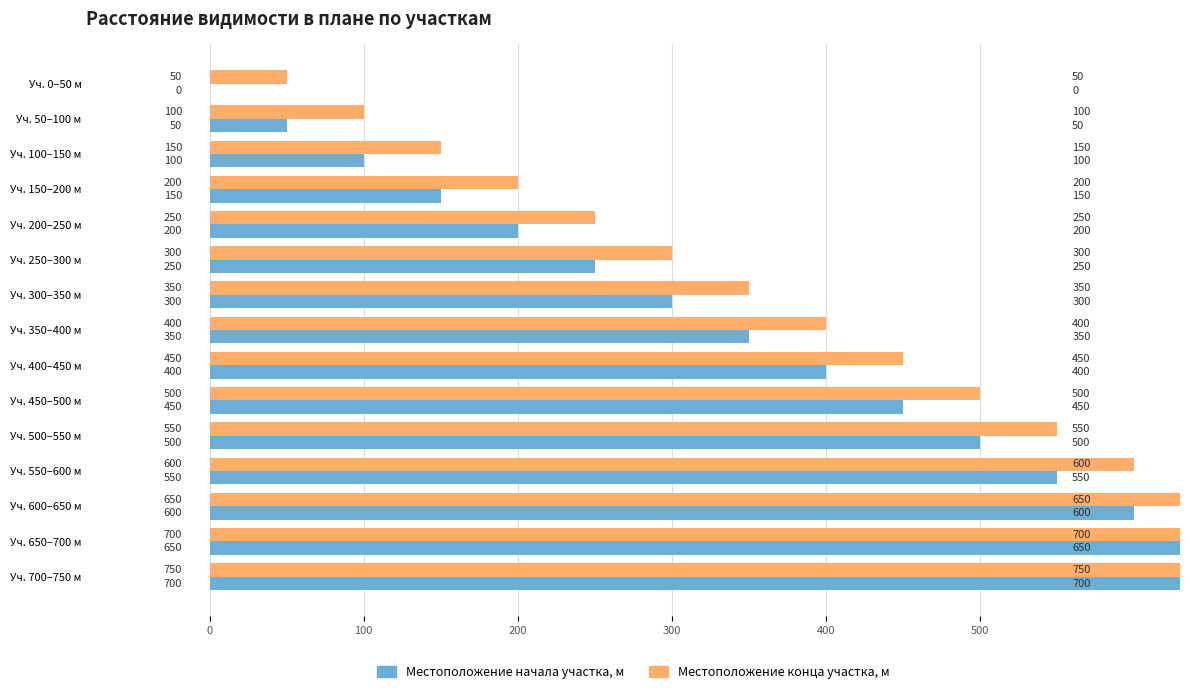

The value of Местоположение начала участка, м at Уч. 450–500 м is 450. True or false?

True